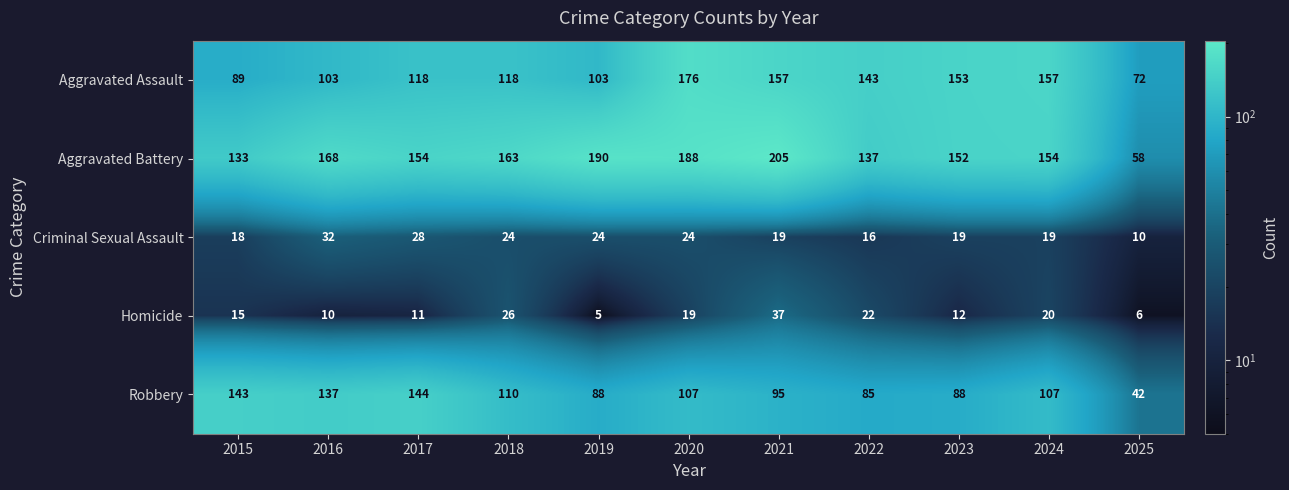

What is the lowest value of the Robbery series?

42